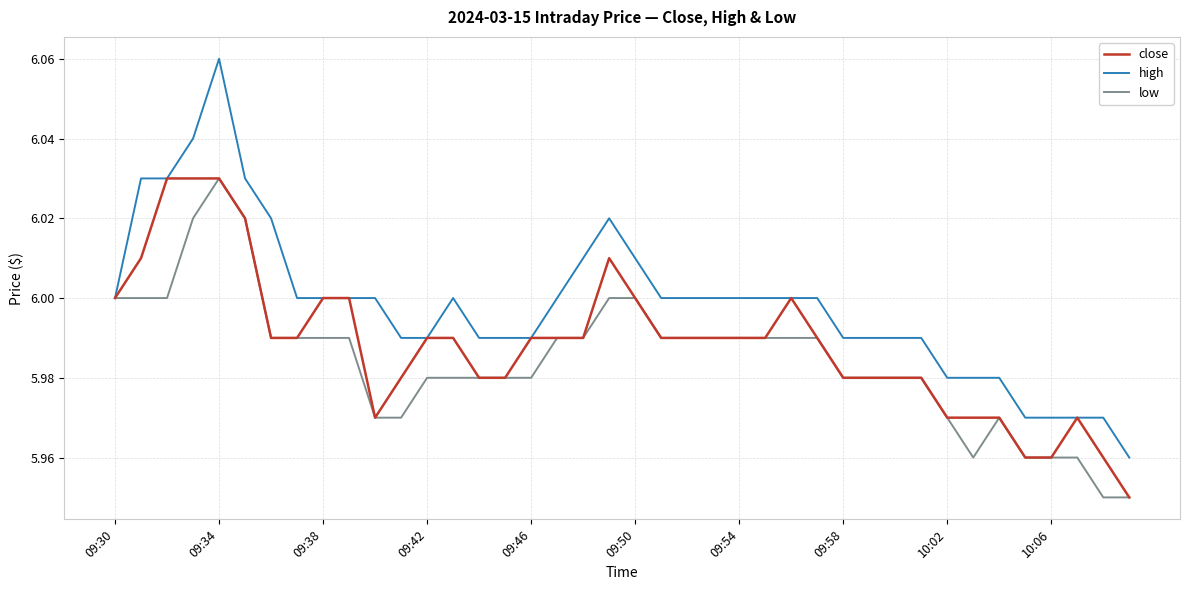

How many lines are shown in the chart?

3